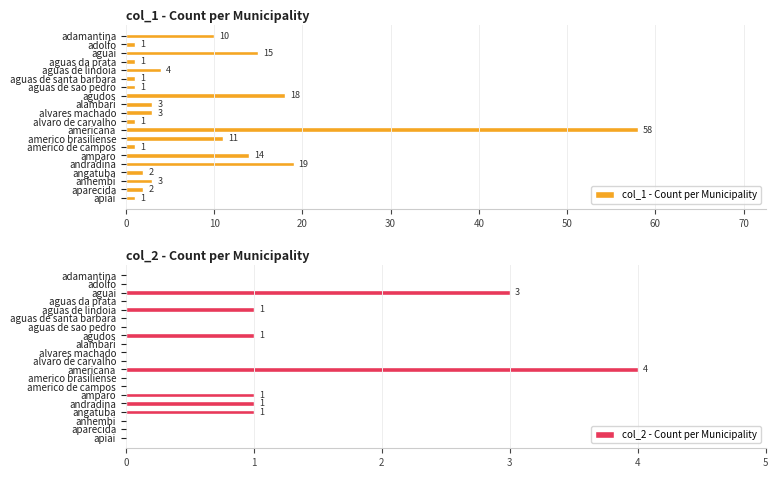

Reading right to left, what are all the values shown in this chart?

col_1 - Count per Municipality: 1	2	3	2	19	14	1	11	58	1	3	3	18	1	1	4	1	15	1	10
col_2 - Count per Municipality: 0	0	0	1	1	1	0	0	4	0	0	0	1	0	0	1	0	3	0	0